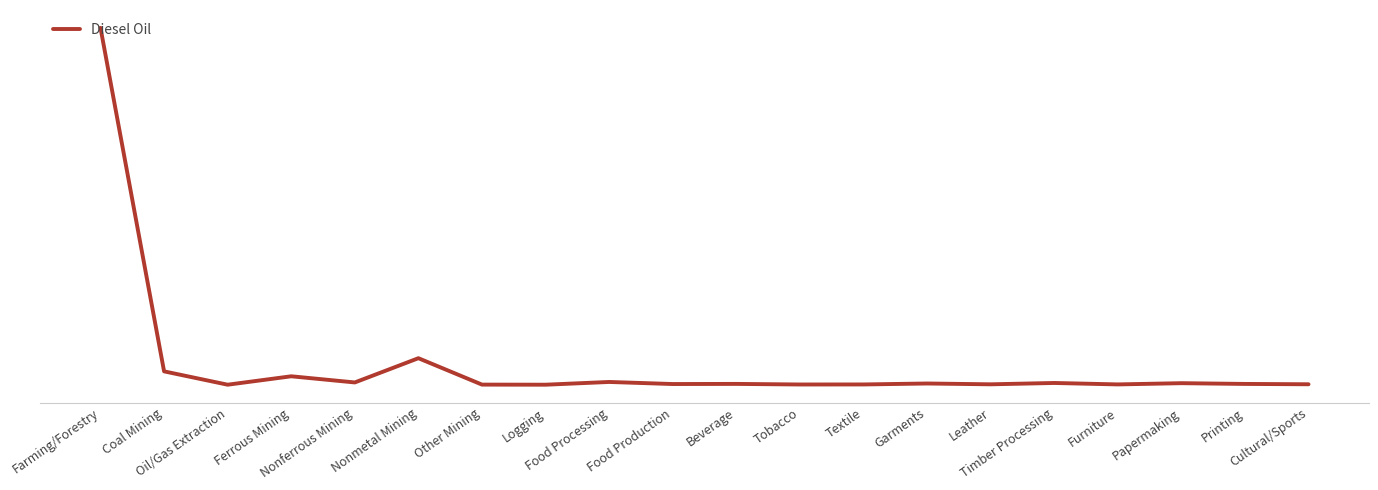

Rank the categories by value from highest to lowest.

Farming/Forestry, Nonmetal Mining, Coal Mining, Ferrous Mining, Food Processing, Nonferrous Mining, Timber Processing, Papermaking, Garments, Beverage, Printing, Food Production, Cultural/Sports, Leather, Furniture, Textile, Tobacco, Other Mining, Oil/Gas Extraction, Logging